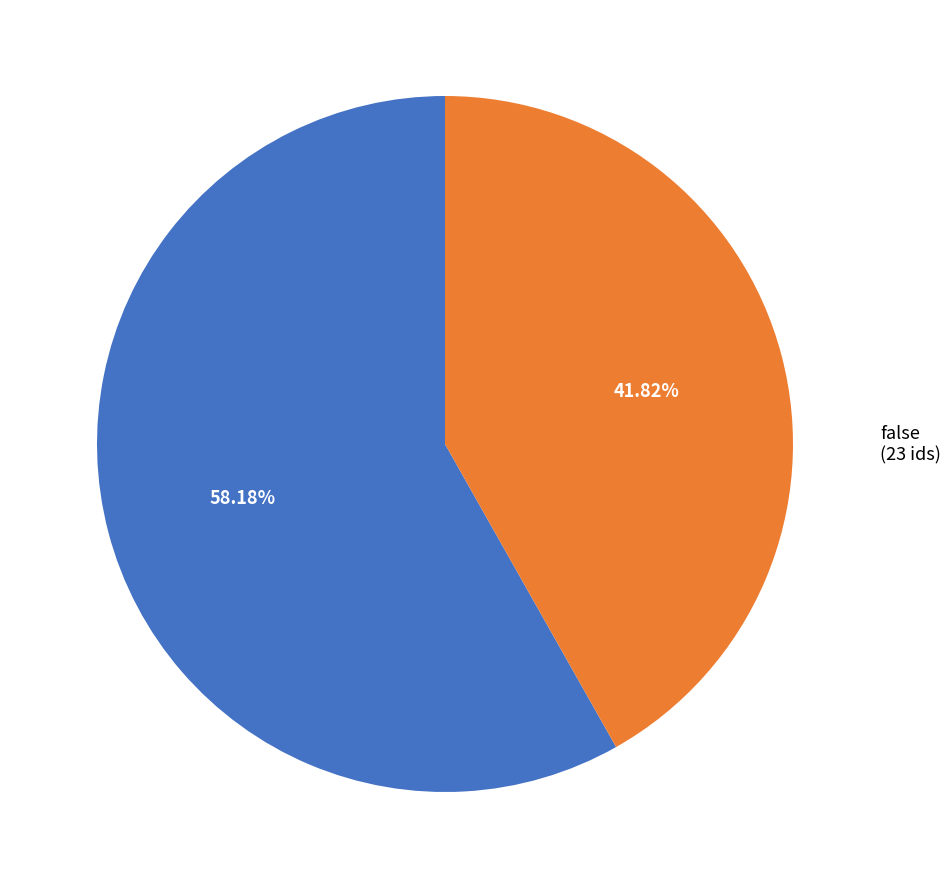

Which has a higher value, true (32 ids) or false (23 ids)?

true (32 ids)